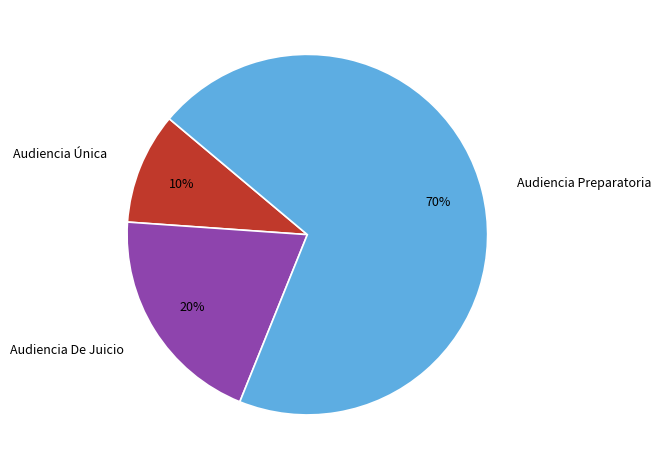

Which category has the biggest portion of the pie?

Audiencia Preparatoria